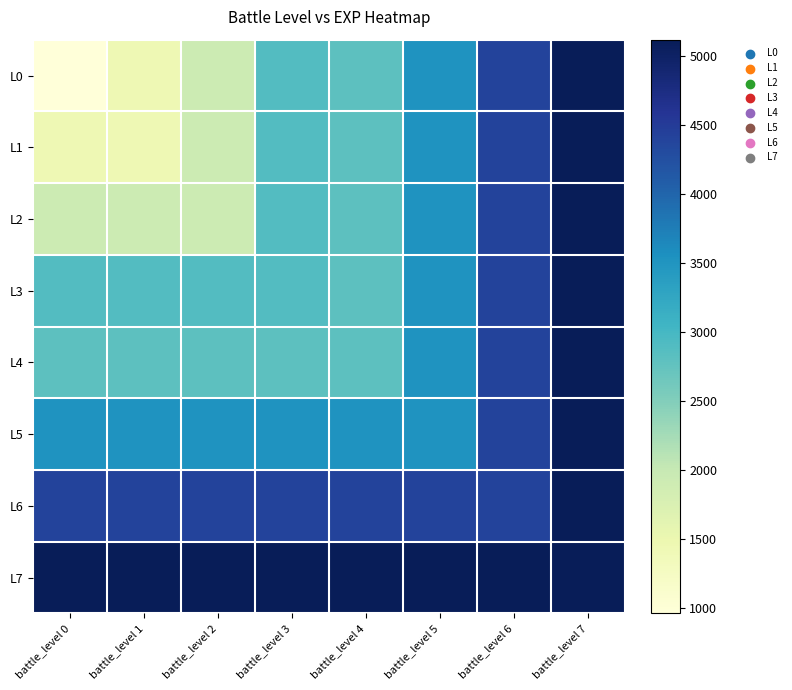

Reading left to right, extract all data points from this chart.

L0: battle_level 0=960	battle_level 1=1440	battle_level 2=1920	battle_level 3=2880	battle_level 4=2800	battle_level 5=3520	battle_level 6=4400	battle_level 7=5120
L1: battle_level 0=1440	battle_level 1=1440	battle_level 2=1920	battle_level 3=2880	battle_level 4=2800	battle_level 5=3520	battle_level 6=4400	battle_level 7=5120
L2: battle_level 0=1920	battle_level 1=1920	battle_level 2=1920	battle_level 3=2880	battle_level 4=2800	battle_level 5=3520	battle_level 6=4400	battle_level 7=5120
L3: battle_level 0=2880	battle_level 1=2880	battle_level 2=2880	battle_level 3=2880	battle_level 4=2800	battle_level 5=3520	battle_level 6=4400	battle_level 7=5120
L4: battle_level 0=2800	battle_level 1=2800	battle_level 2=2800	battle_level 3=2800	battle_level 4=2800	battle_level 5=3520	battle_level 6=4400	battle_level 7=5120
L5: battle_level 0=3520	battle_level 1=3520	battle_level 2=3520	battle_level 3=3520	battle_level 4=3520	battle_level 5=3520	battle_level 6=4400	battle_level 7=5120
L6: battle_level 0=4400	battle_level 1=4400	battle_level 2=4400	battle_level 3=4400	battle_level 4=4400	battle_level 5=4400	battle_level 6=4400	battle_level 7=5120
L7: battle_level 0=5120	battle_level 1=5120	battle_level 2=5120	battle_level 3=5120	battle_level 4=5120	battle_level 5=5120	battle_level 6=5120	battle_level 7=5120